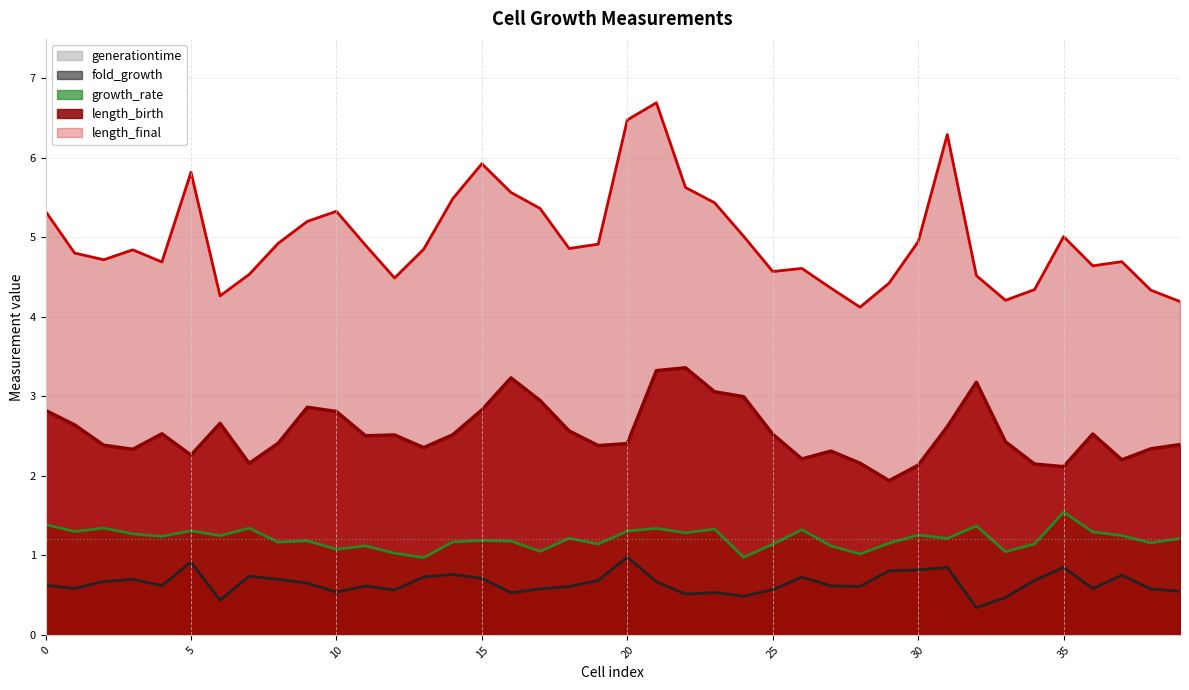

Which has a higher value, 16 or 29?

16